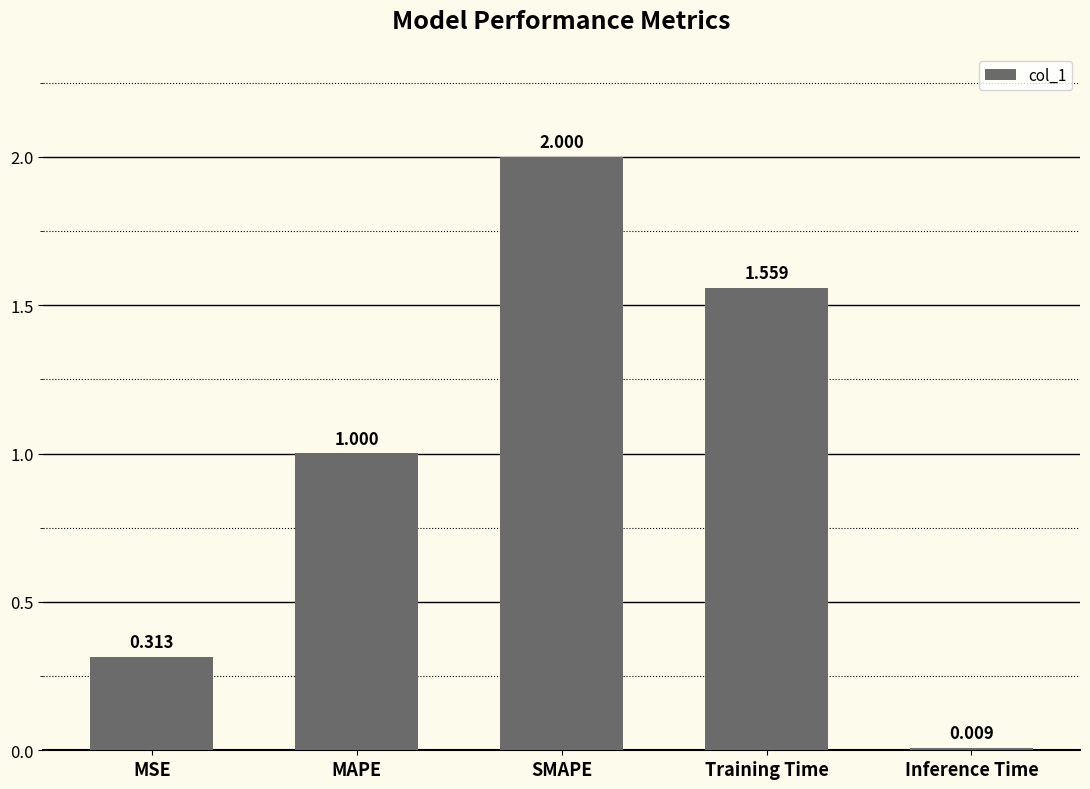

What is the sum of all values?

4.9